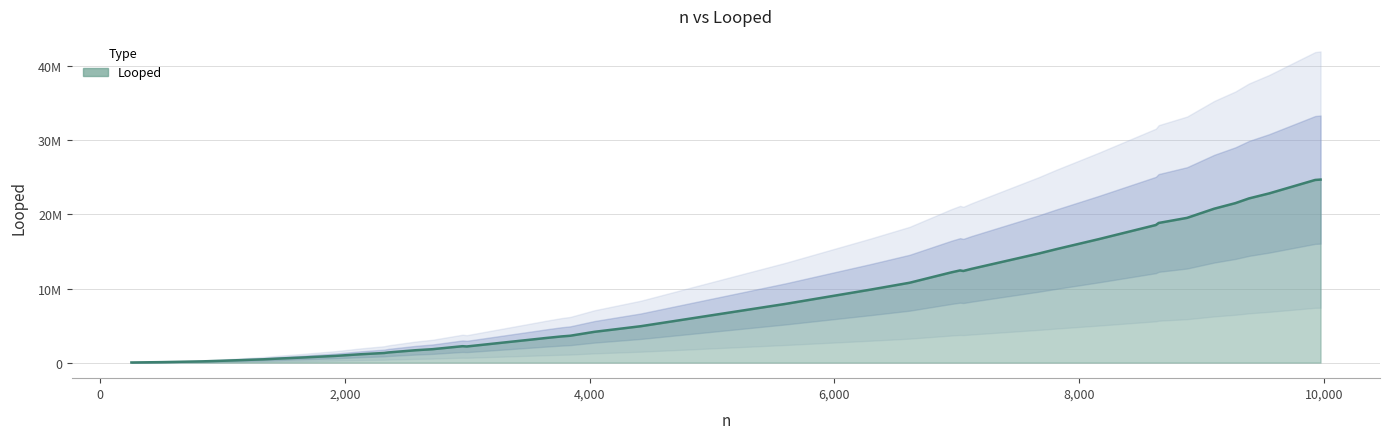

What is the ratio of the value at 21 to the value at 35?

0.6